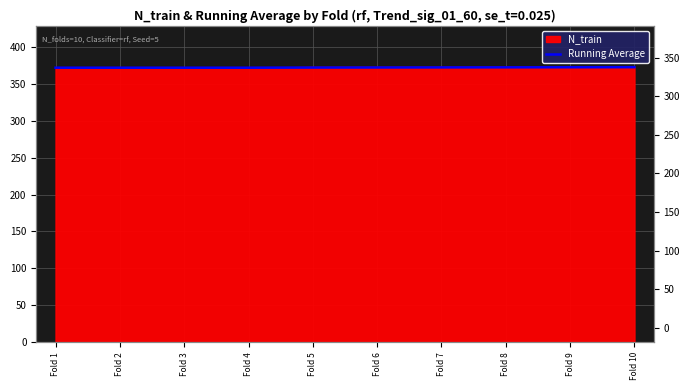

Reading left to right, list all the values displayed in this chart.

372.0	372.0	372.0	372.0	372.2	372.3	372.4	372.5	372.6	372.7